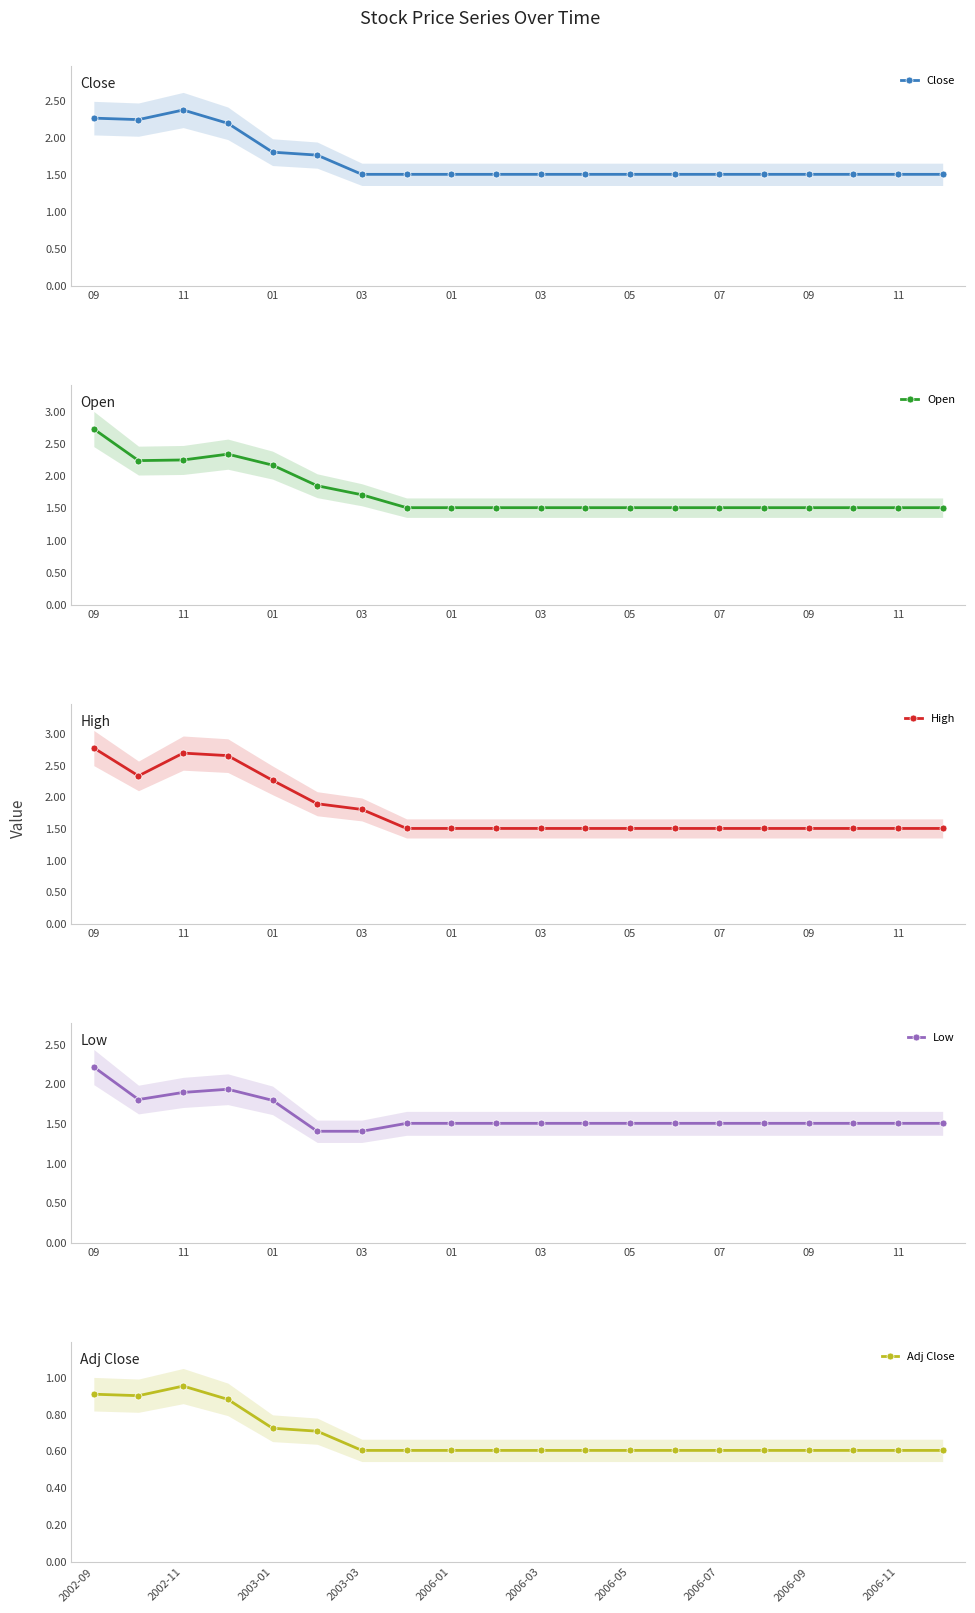

What is the maximum value for Open?

2.7